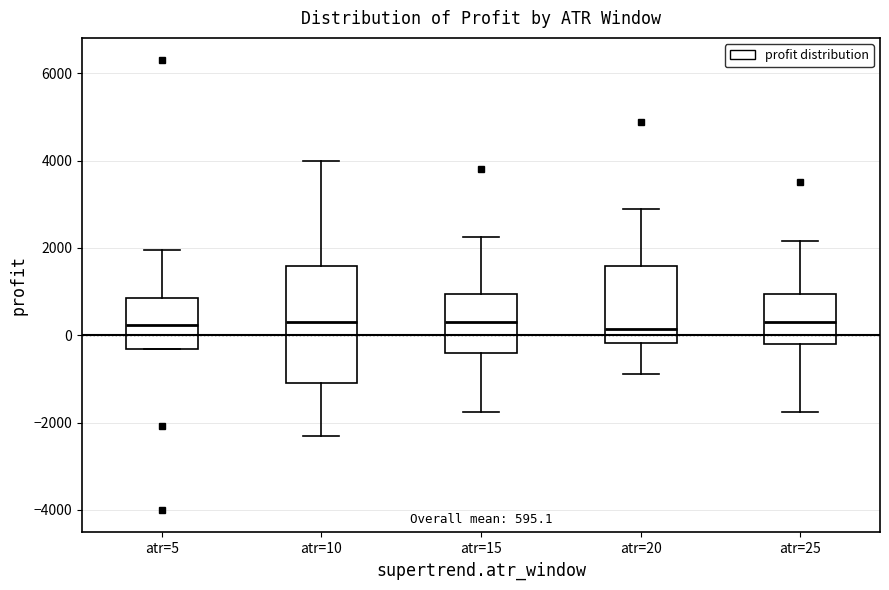

Which box is the tallest, from its lower edge to its upper edge?

atr=10